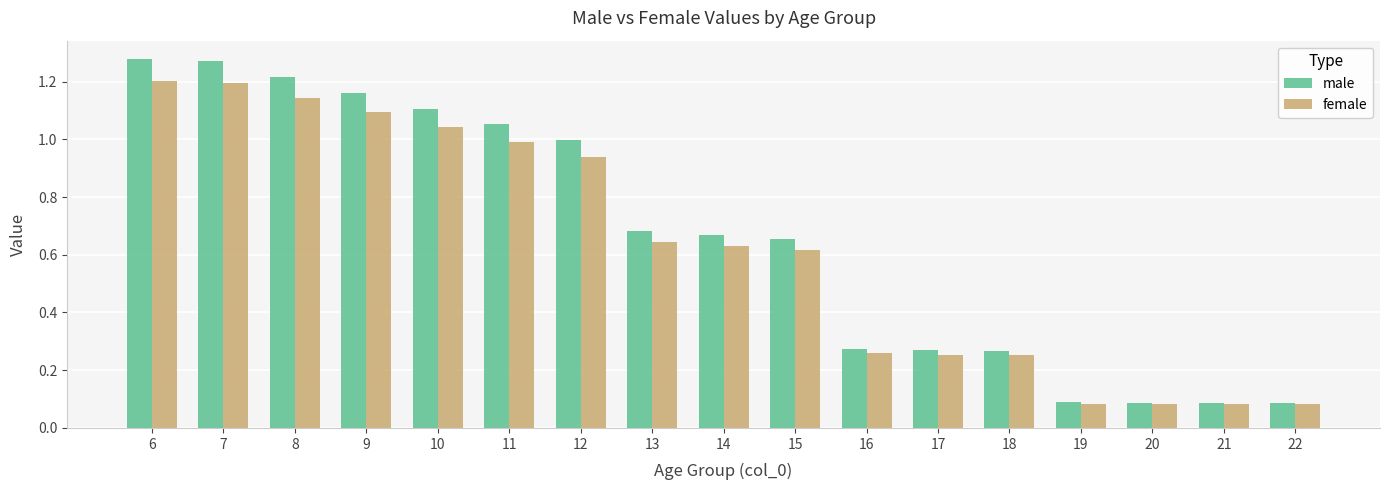

Which series has the widest spread of values?

male